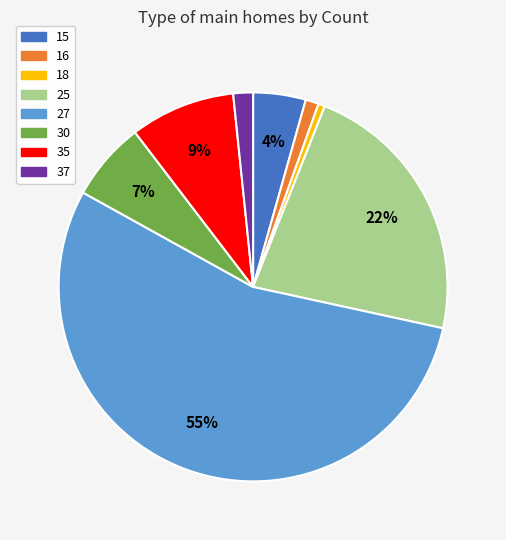

Which category has the biggest portion of the pie?

27